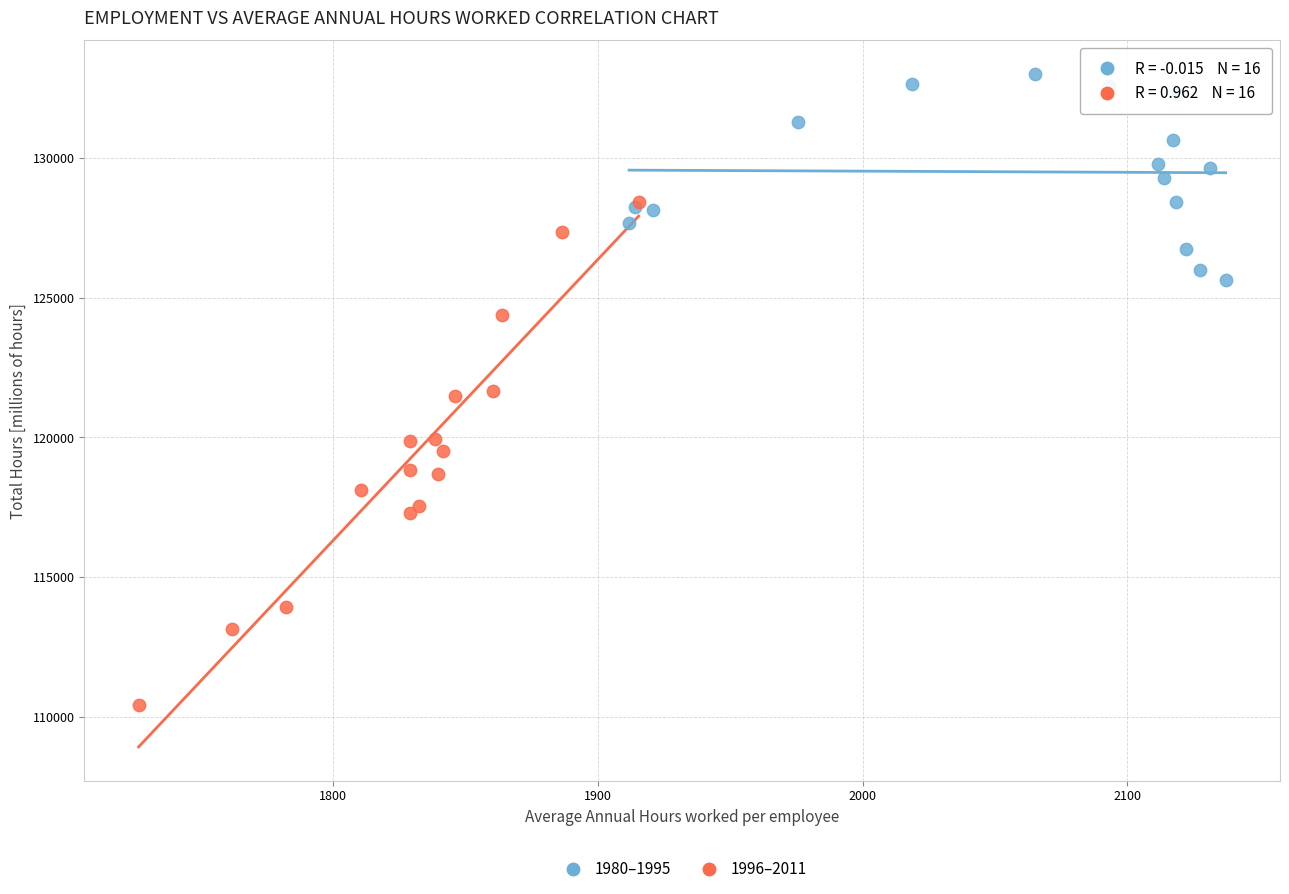

Which series contains the lowest Y value?

1996–2011